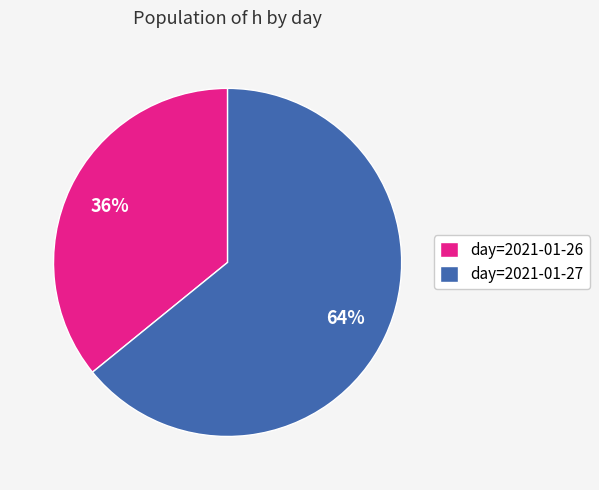

To the nearest percent, what portion does day=2021-01-27 represent?

64%